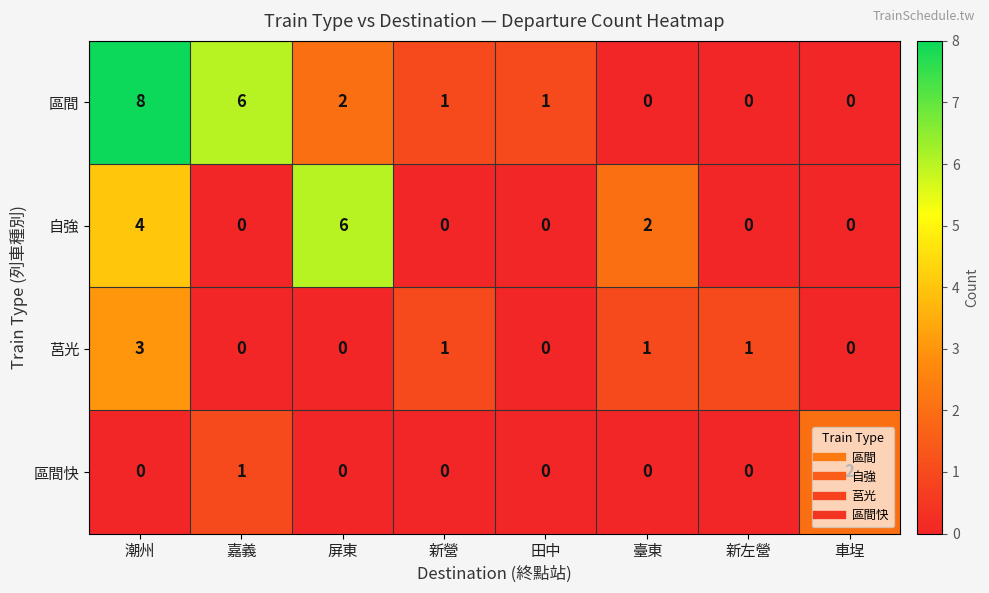

Count the 區間 values in the range 0 to 6.

7